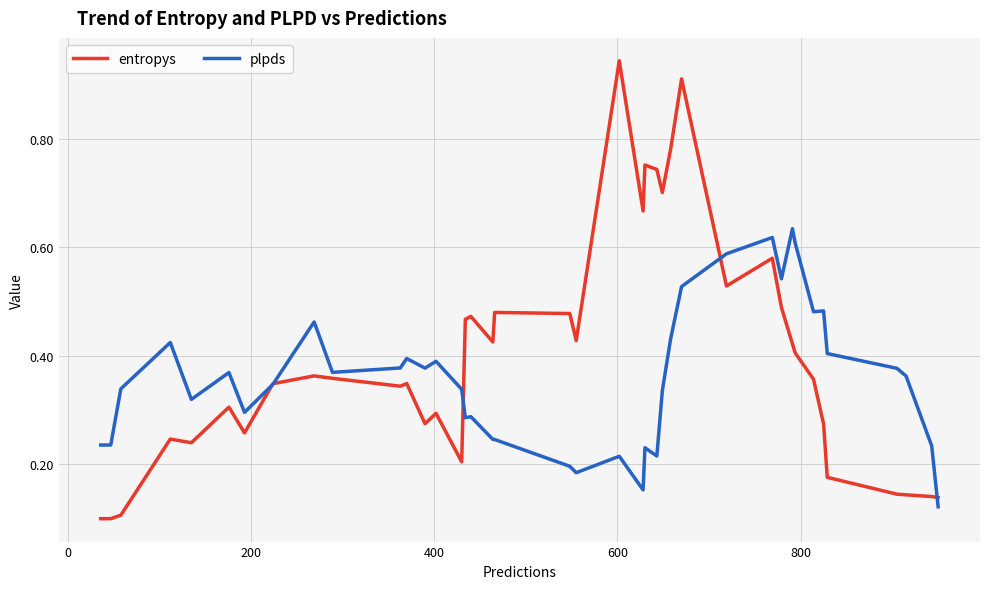

Which series has the widest spread of values?

entropys